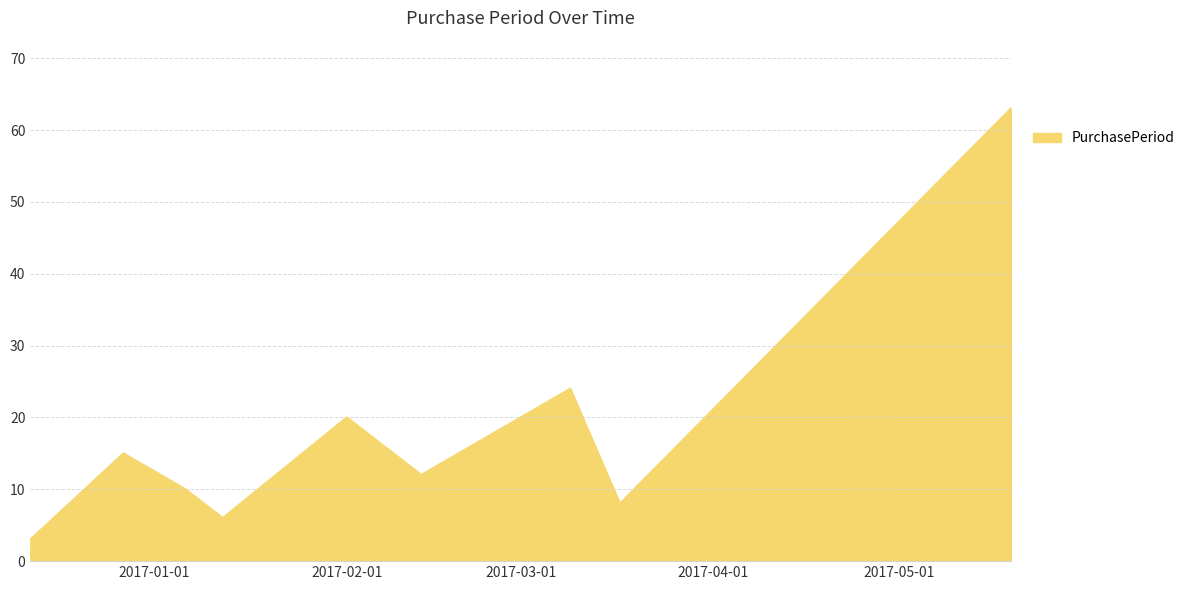

What is the smallest value displayed?

3